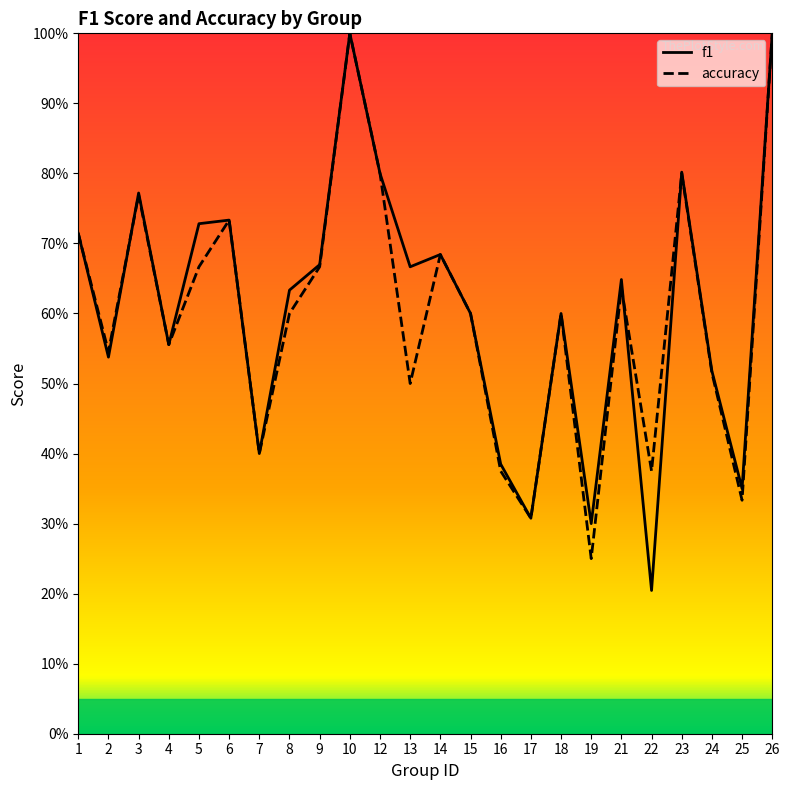

Is this an area chart (filled region under the line)?

No